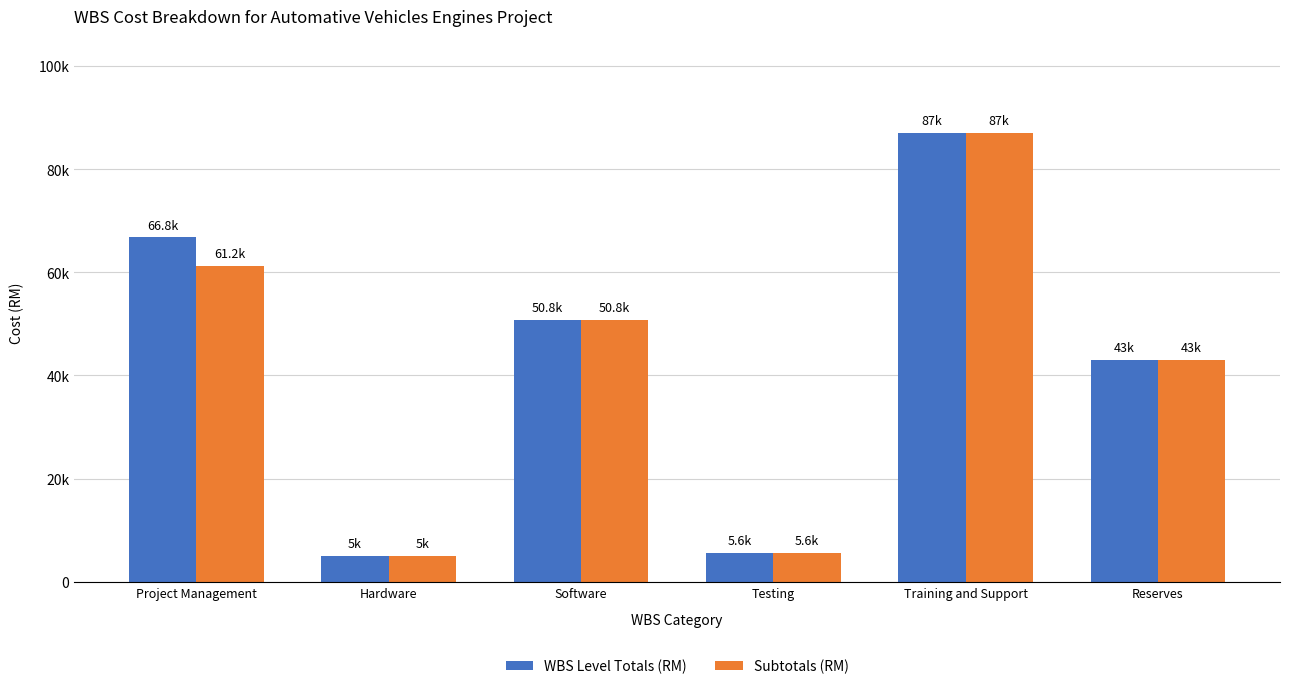

What is the highest value of the Subtotals (RM) series?

87050.0